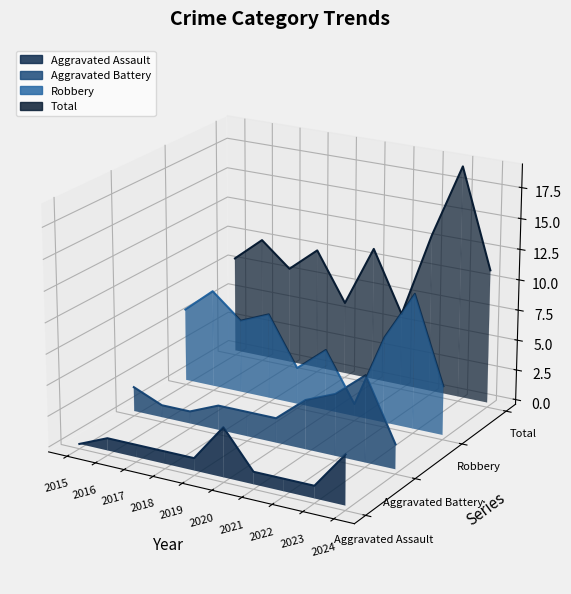

At which label does Total reach its minimum?

2021